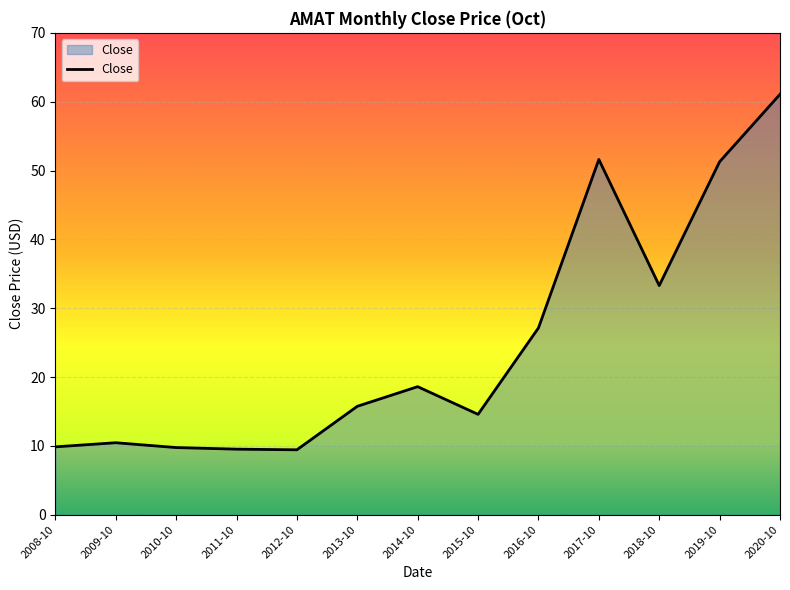

At which label does the data first exceed 15?

2013-10